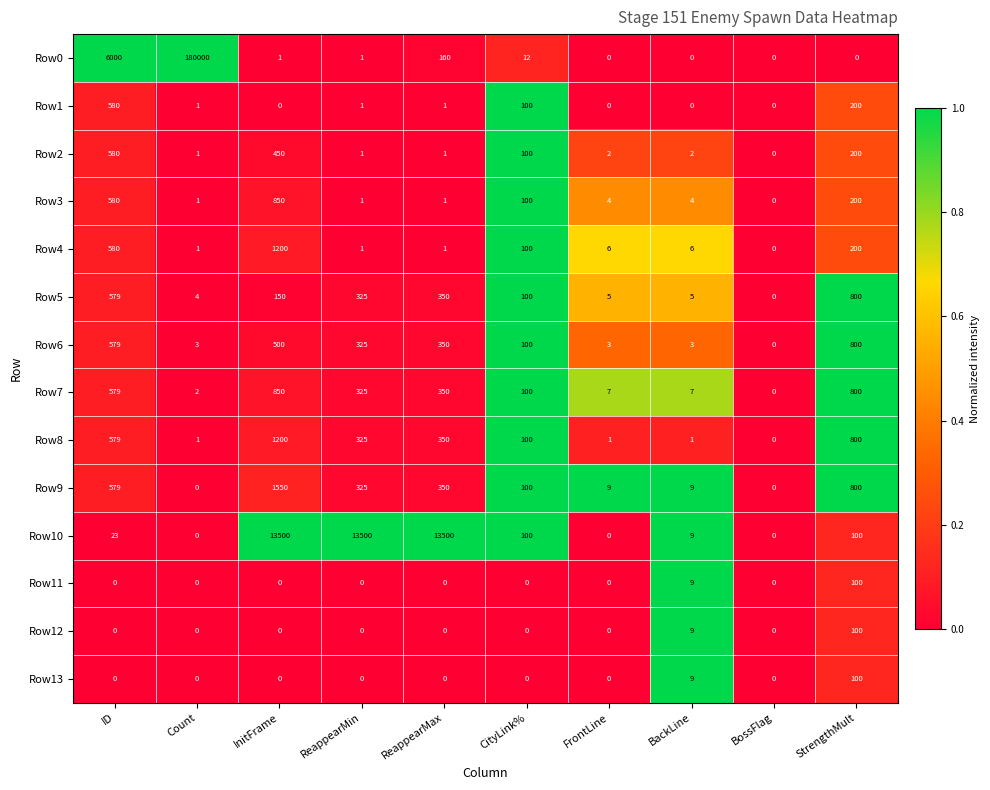

Between ID and FrontLine, which series saw the biggest shift?

Row0